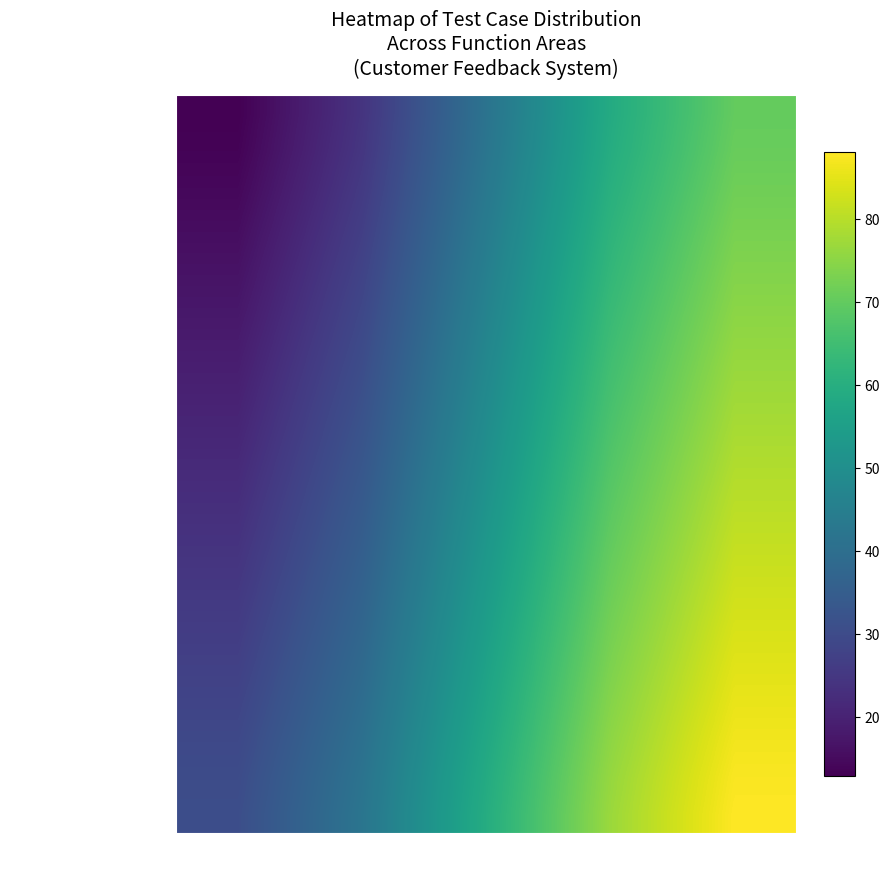

At Database, list the series in order from largest to smallest.

Update the product, Get the product detail, Get the products, Create the store, Delete the store, Update the store, Get the store detail, Get the stores, Create the manager, Delete the manager, Update the manager, Get the manager detail, Get the managers, Get the report, Get the video, Reset password, Get own profile, Update own profile, Logout, Login